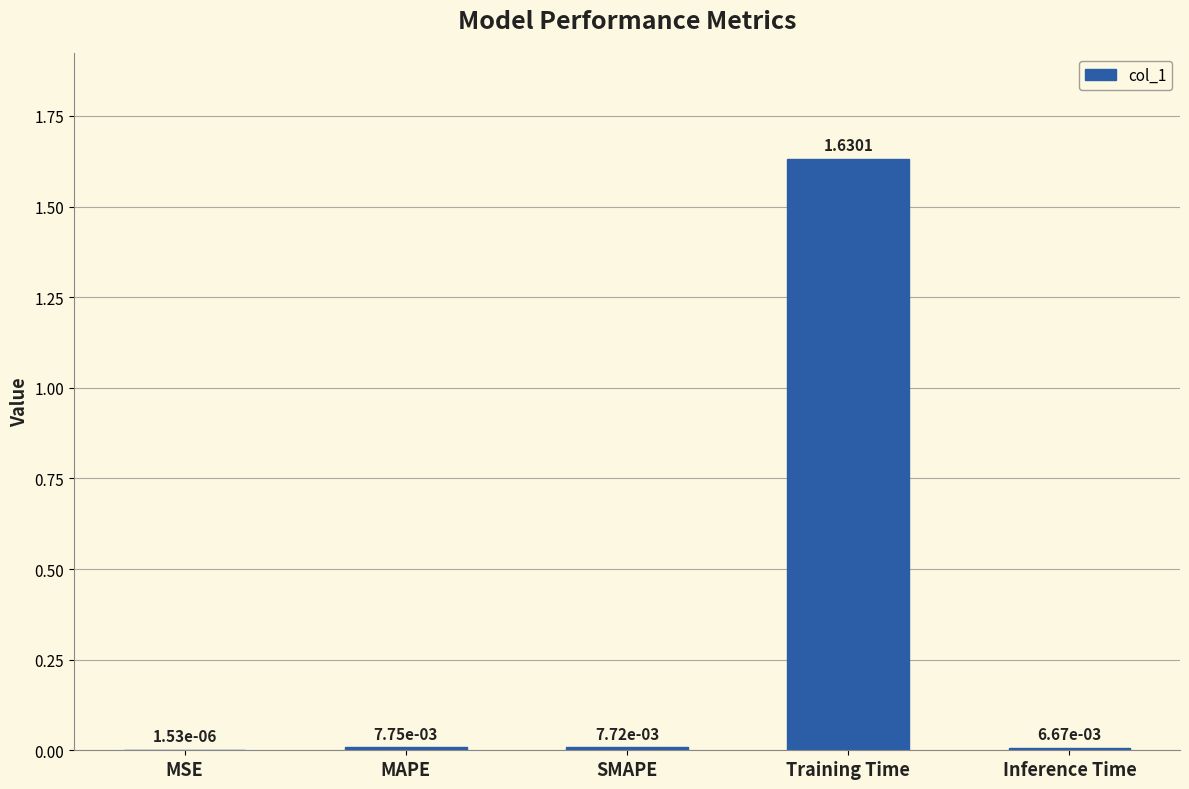

What is the change in value from MAPE to Training Time?

+1.6